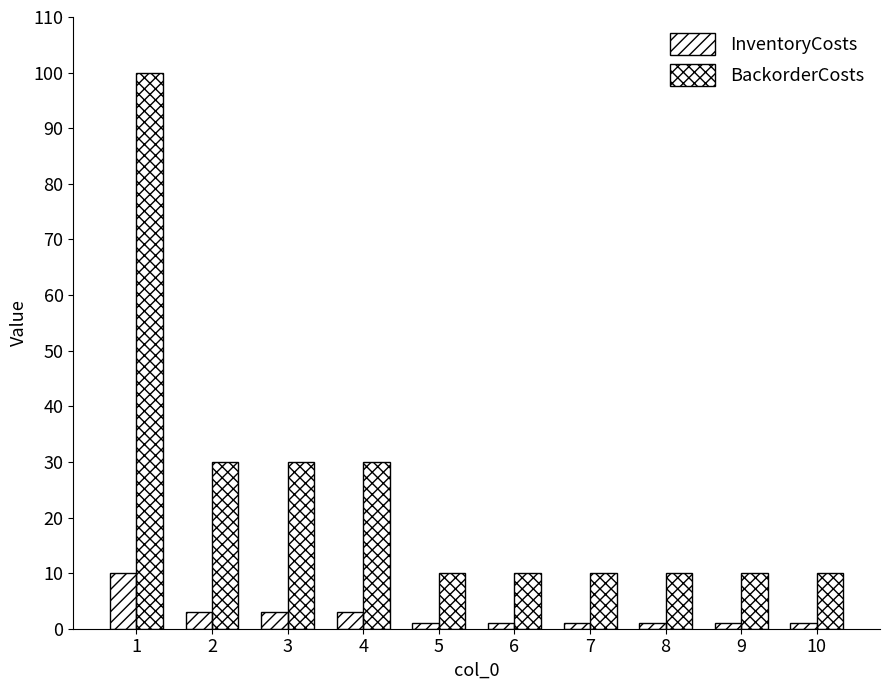

How many groups of bars are there?

10